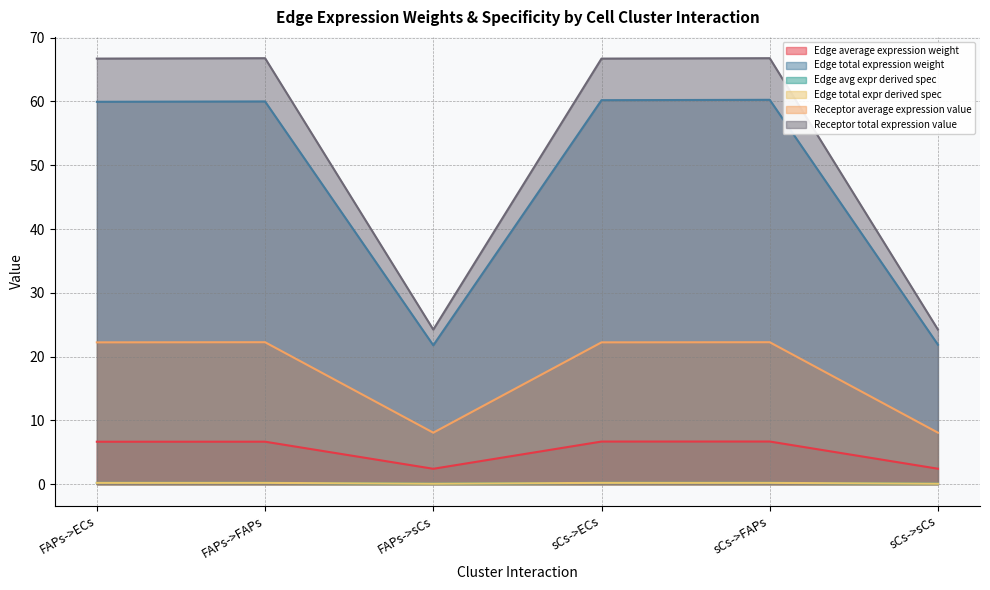

Does the chart display data point markers on the line(s)?

No